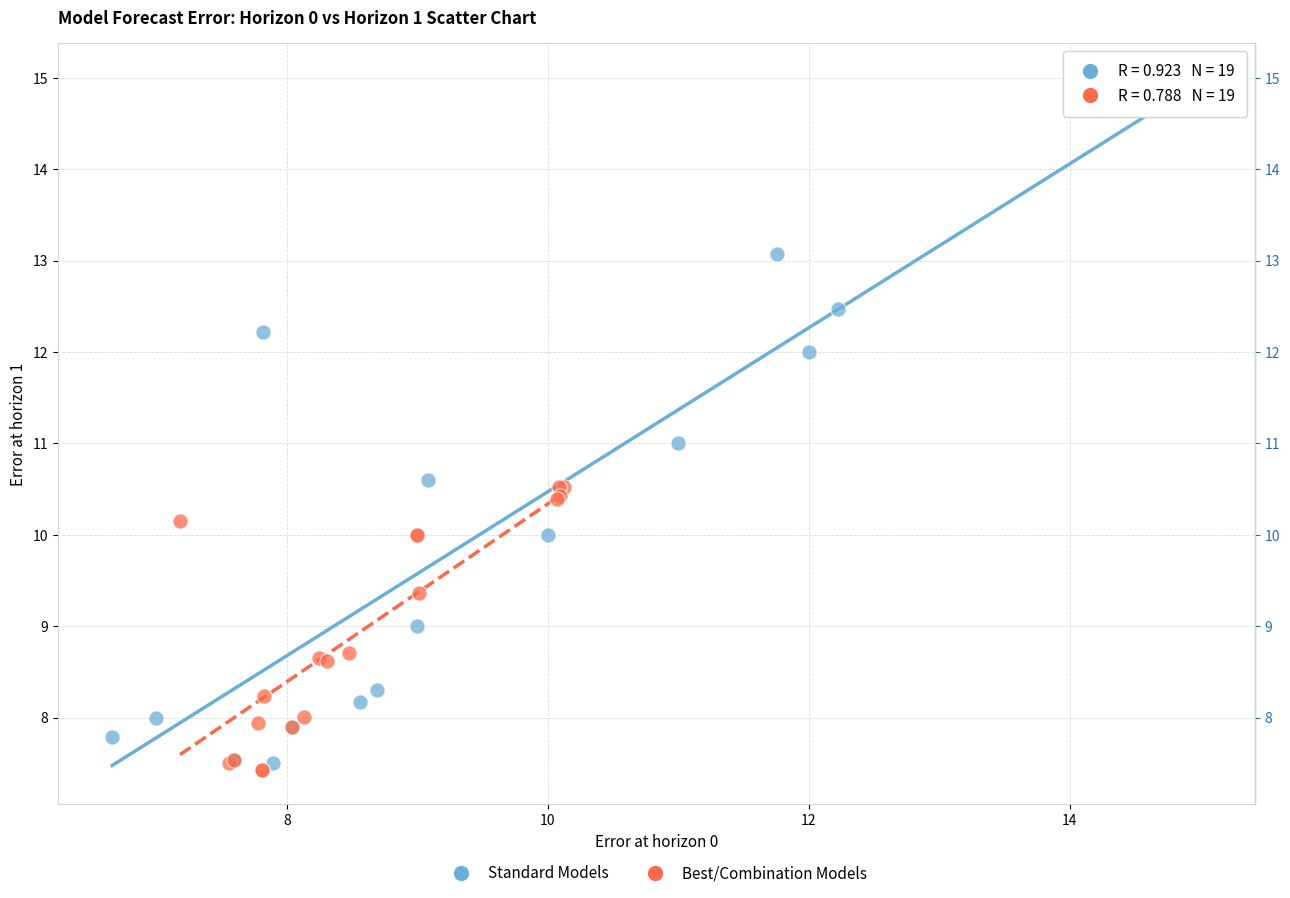

Which series reaches the maximum Y coordinate?

Standard Models